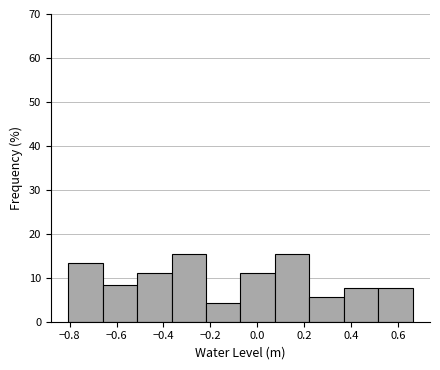

Reading left to right, list every bar in this chart as the range it spans on the x-axis followed by its height. Neither the bar edges nor the heights are printed on the chart, so give them approximately, as read against the axes.

-0.80 to -0.66: 13
-0.66 to -0.52: 8
-0.52 to -0.36: 11
-0.36 to -0.22: 15
-0.22 to -0.08: 4
-0.08 to 0.08: 11
0.08 to 0.22: 15
0.22 to 0.36: 6
0.36 to 0.52: 8
0.52 to 0.66: 8